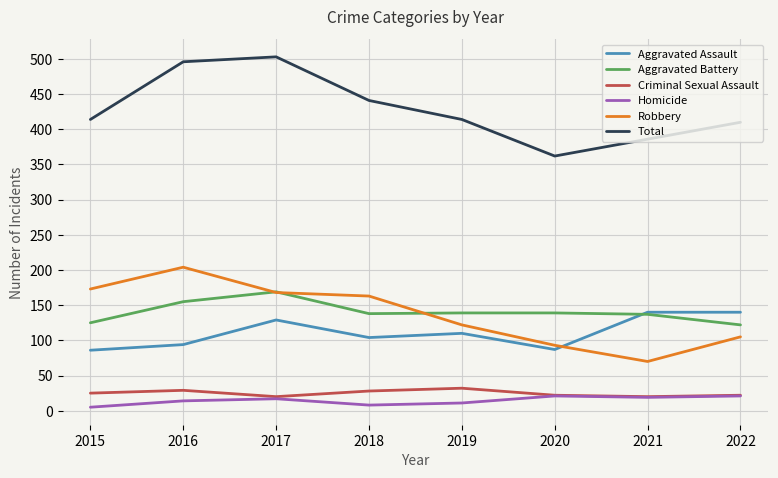

What are all the series names shown in the legend?

Aggravated Assault, Aggravated Battery, Criminal Sexual Assault, Homicide, Robbery, Total